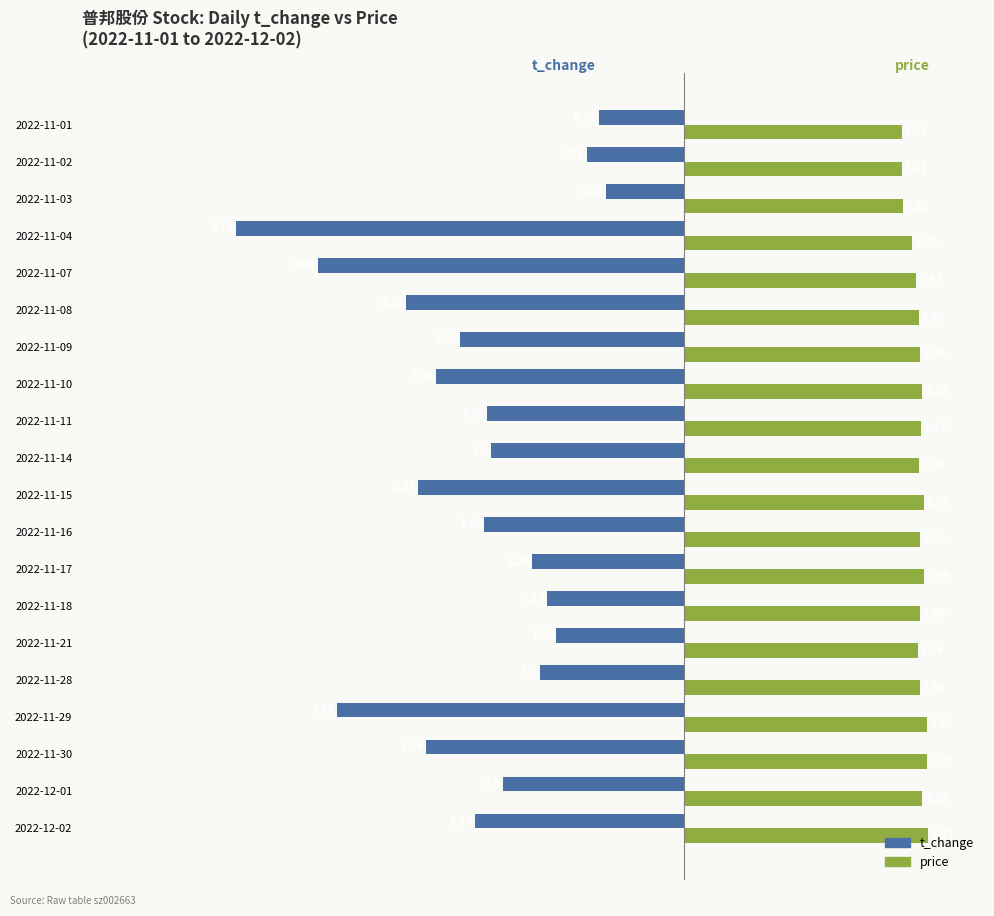

What are all the series names shown in the legend?

t_change, price